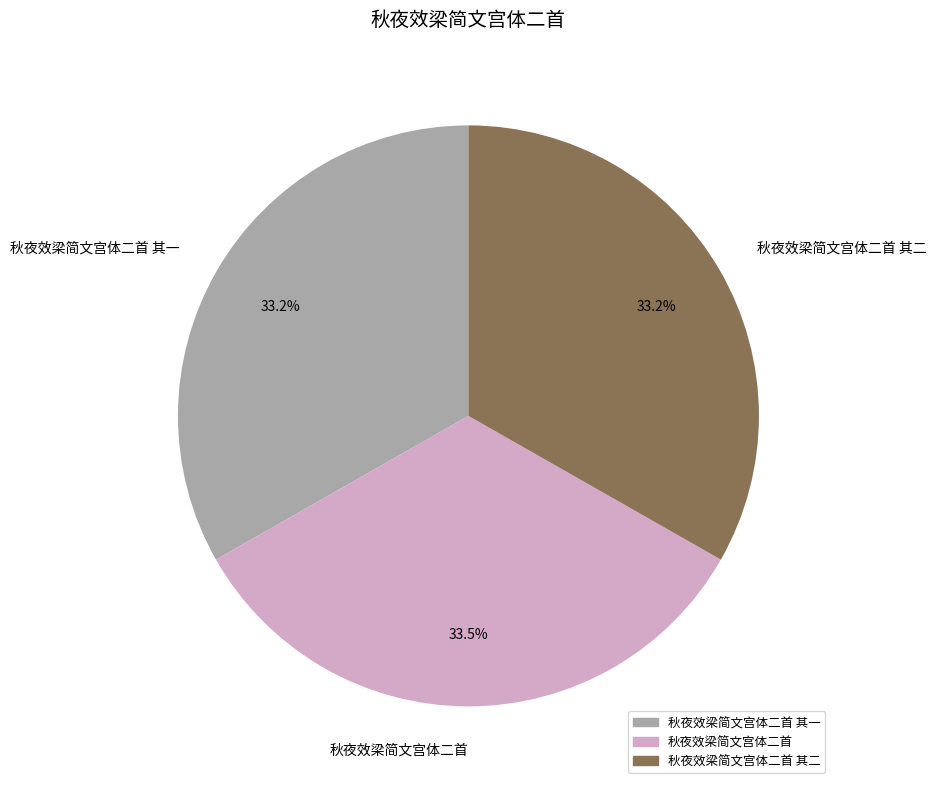

To the nearest percent, what is the average slice percentage?

33%